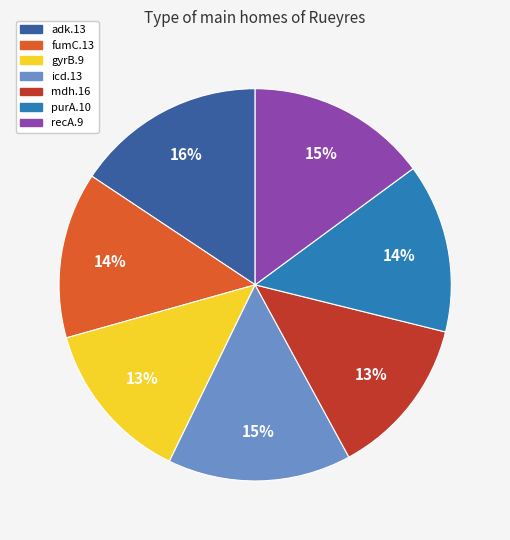

What percentage is the purA.10 slice, to the nearest percent?

14%